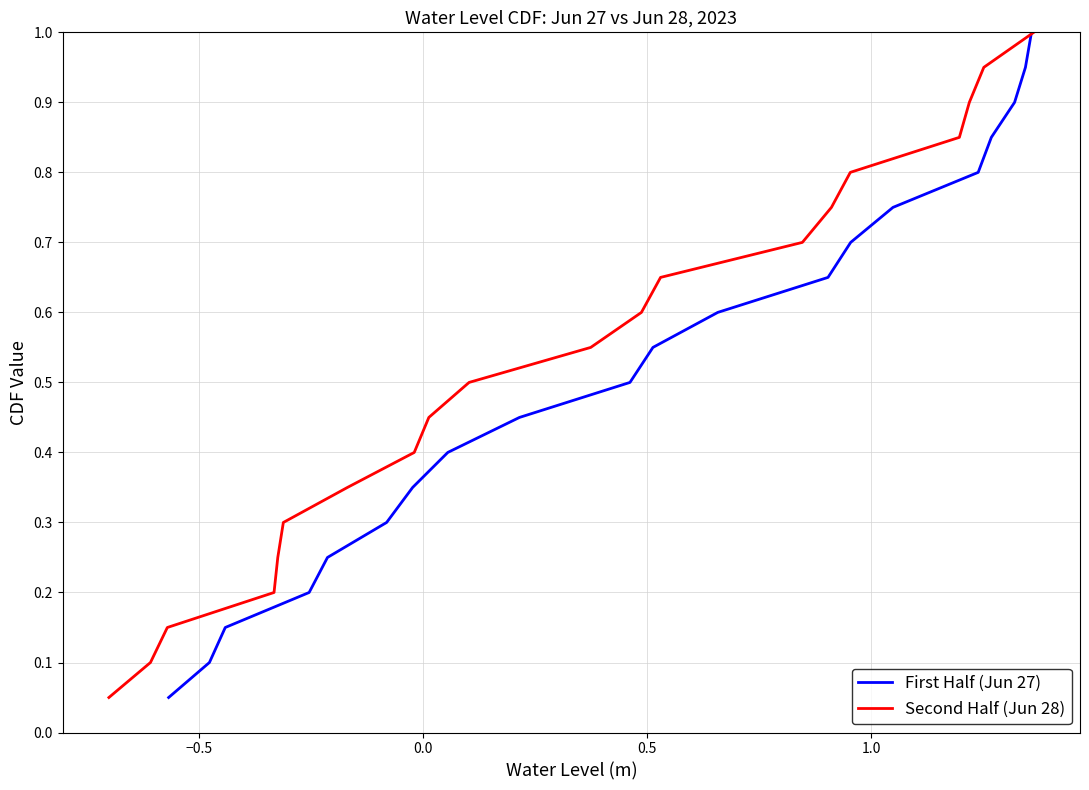

True or false: First Half (Jun 27) and Second Half (Jun 28) intersect in this chart.

False